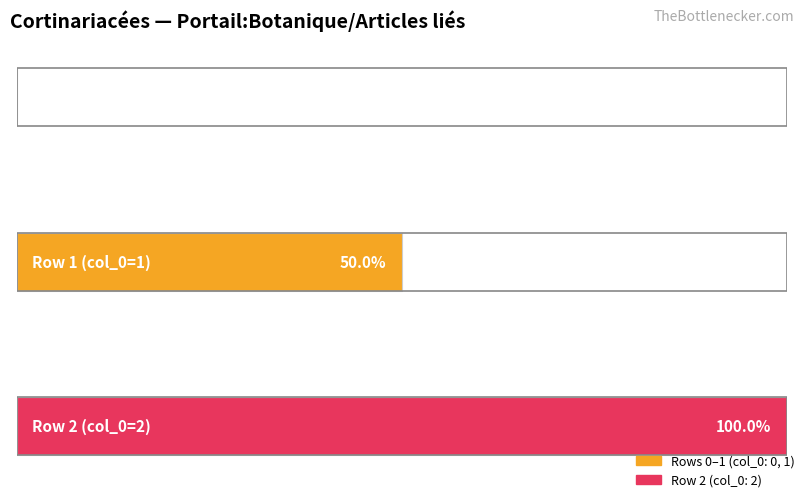

Are the bars grouped side by side (vs. stacked)?

No